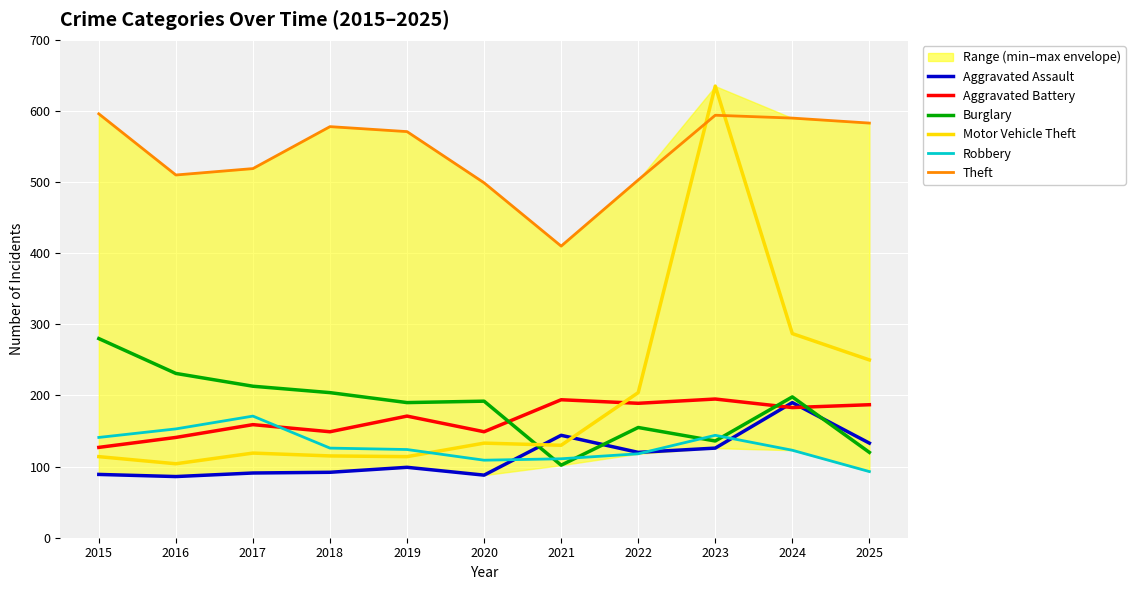

What are all the series names shown in the legend?

Aggravated Assault, Aggravated Battery, Burglary, Motor Vehicle Theft, Robbery, Theft